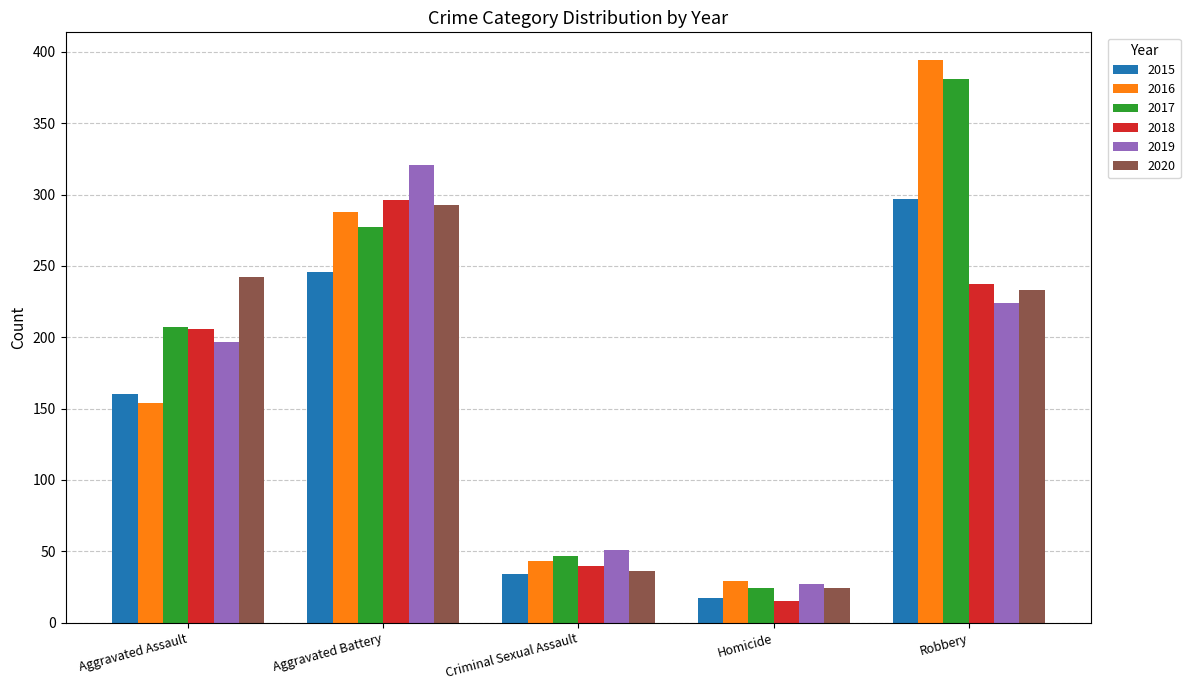

Which series has the widest spread of values?

2016